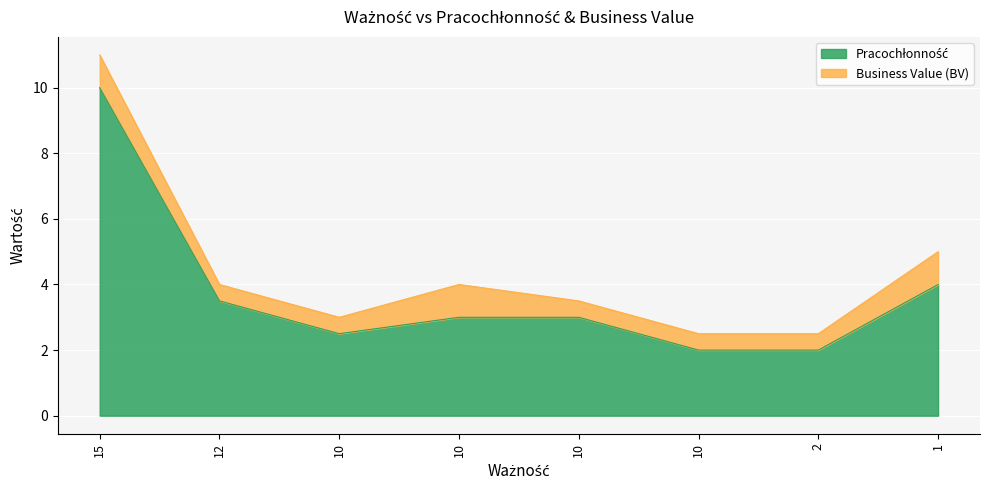

What is the difference between the maximum and minimum values?

8.0